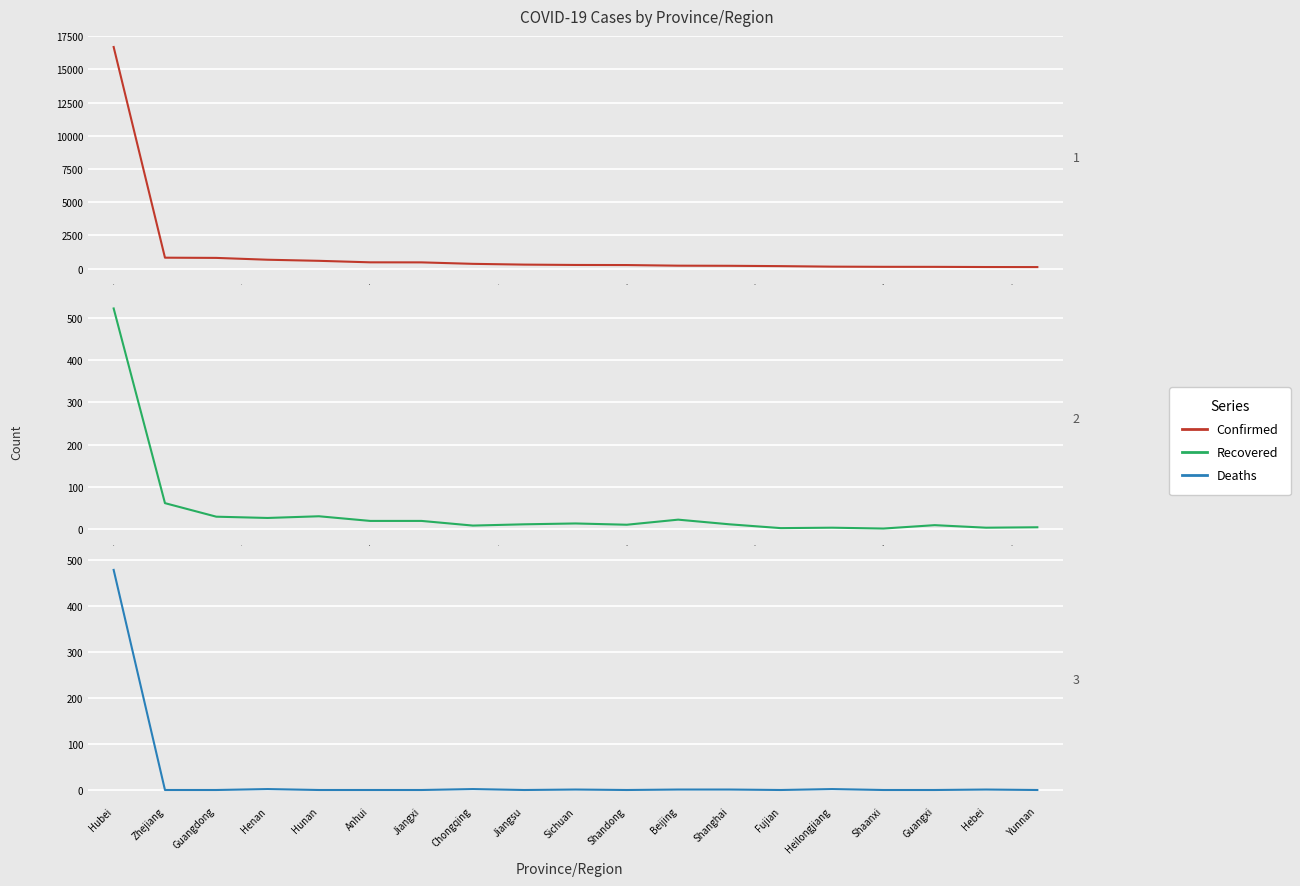

True or false: Deaths and Recovered cross at least once.

False